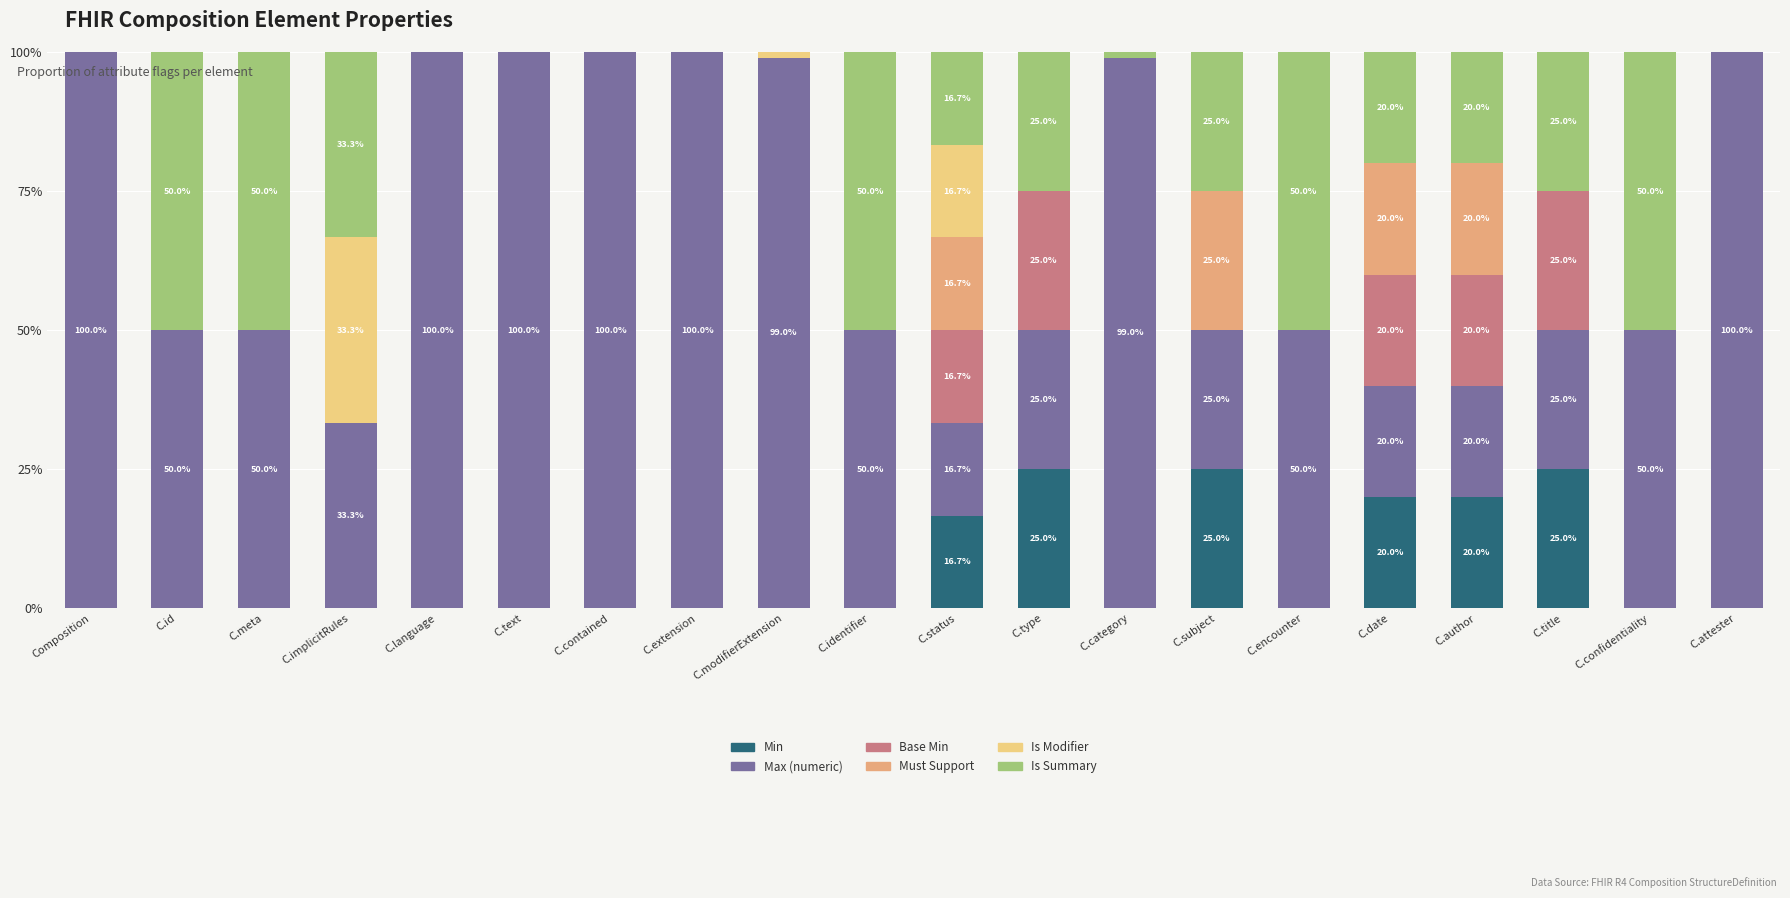

What is the total value across all series at C.language?

100.0